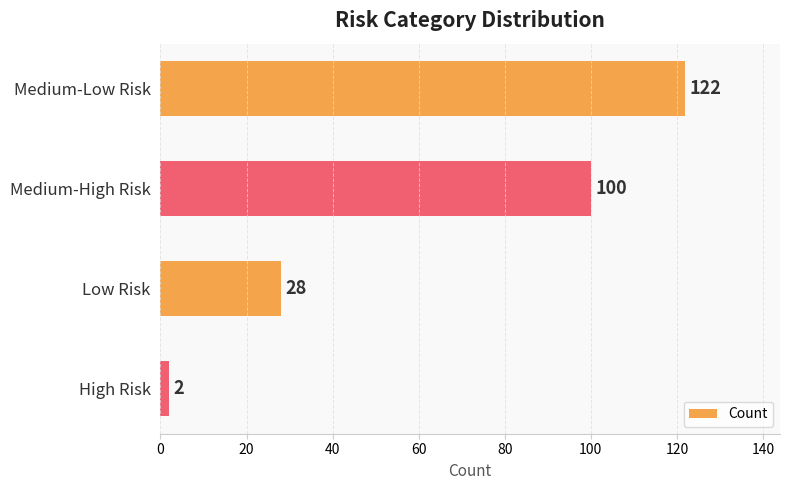

What is the smallest value displayed?

2